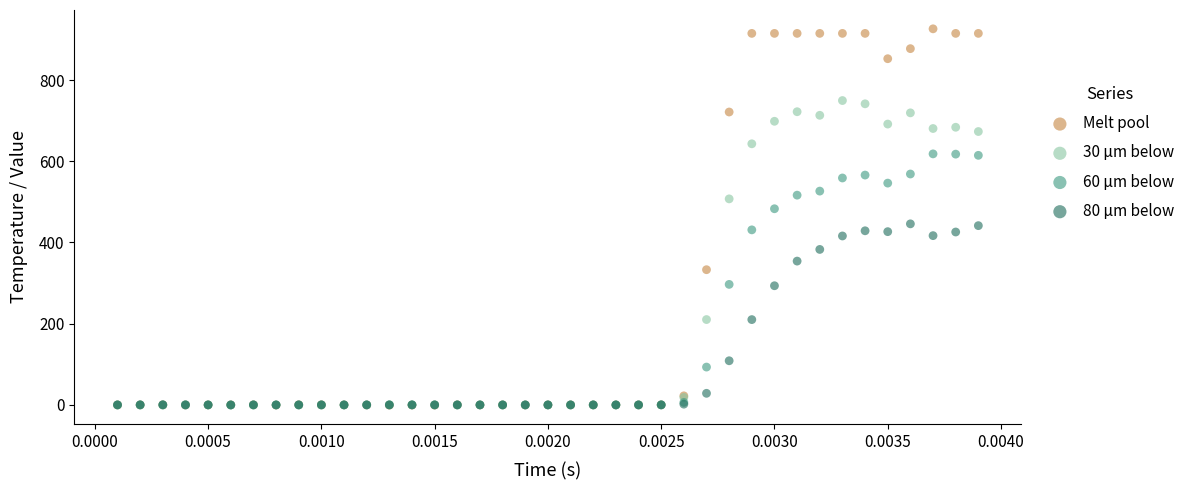

What are all the series names shown in the legend?

Melt pool, 30 μm below, 60 μm below, 80 μm below